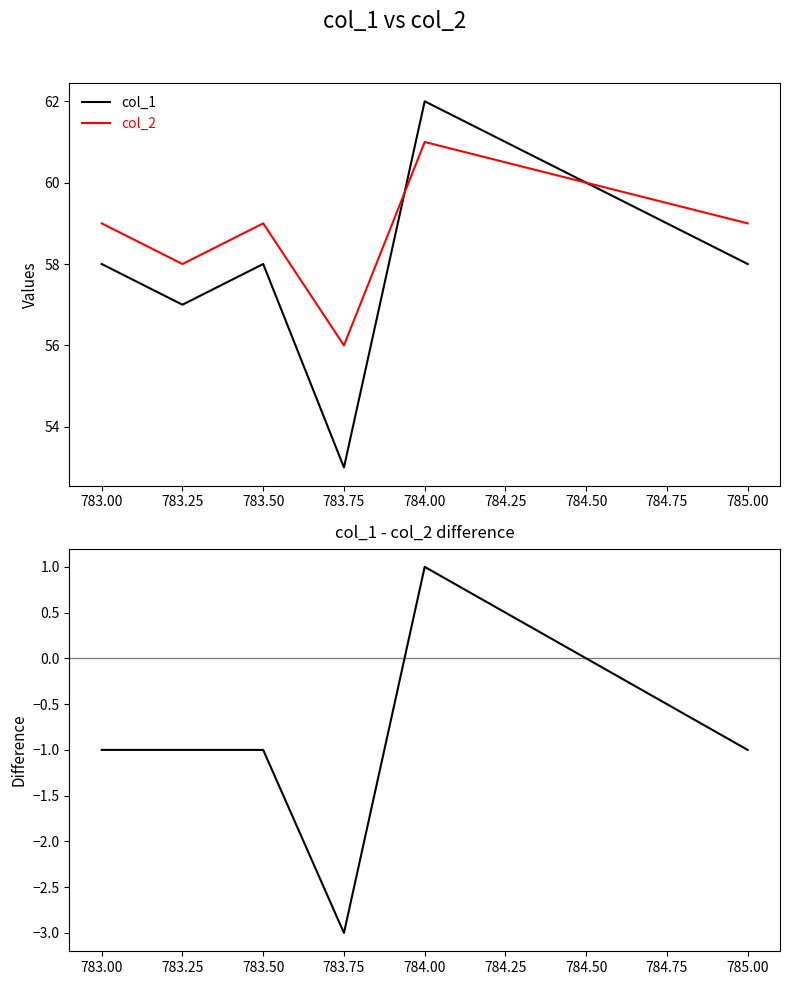

How many times do col_2 and col_1 cross each other?

2